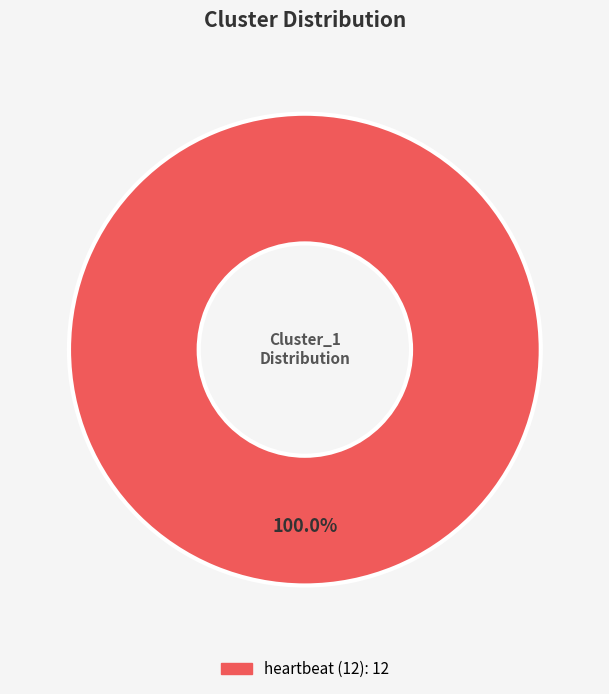

Is there any slice that represents more than half of the pie?

Yes